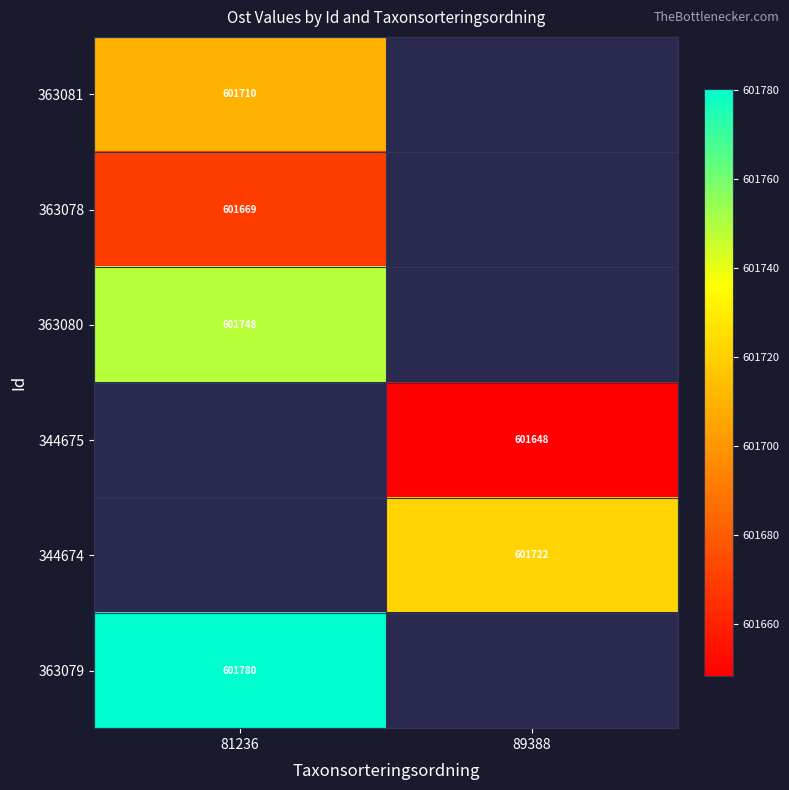

Is the value of 344674 at 89388 greater than the value of 363080 at 81236?

No